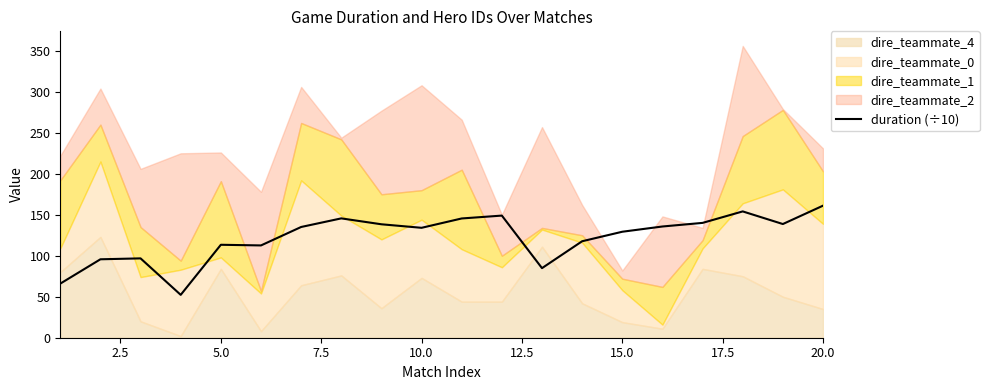

What is the difference between the maximum and minimum values?

108.8